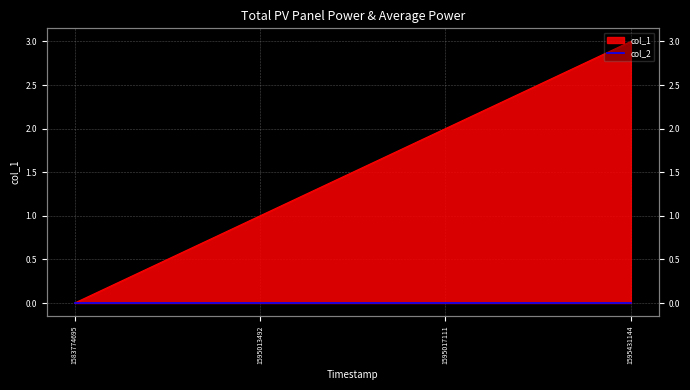

List the labels in order of value, smallest first.

1583774695, 1595013492, 1595017111, 1595431144